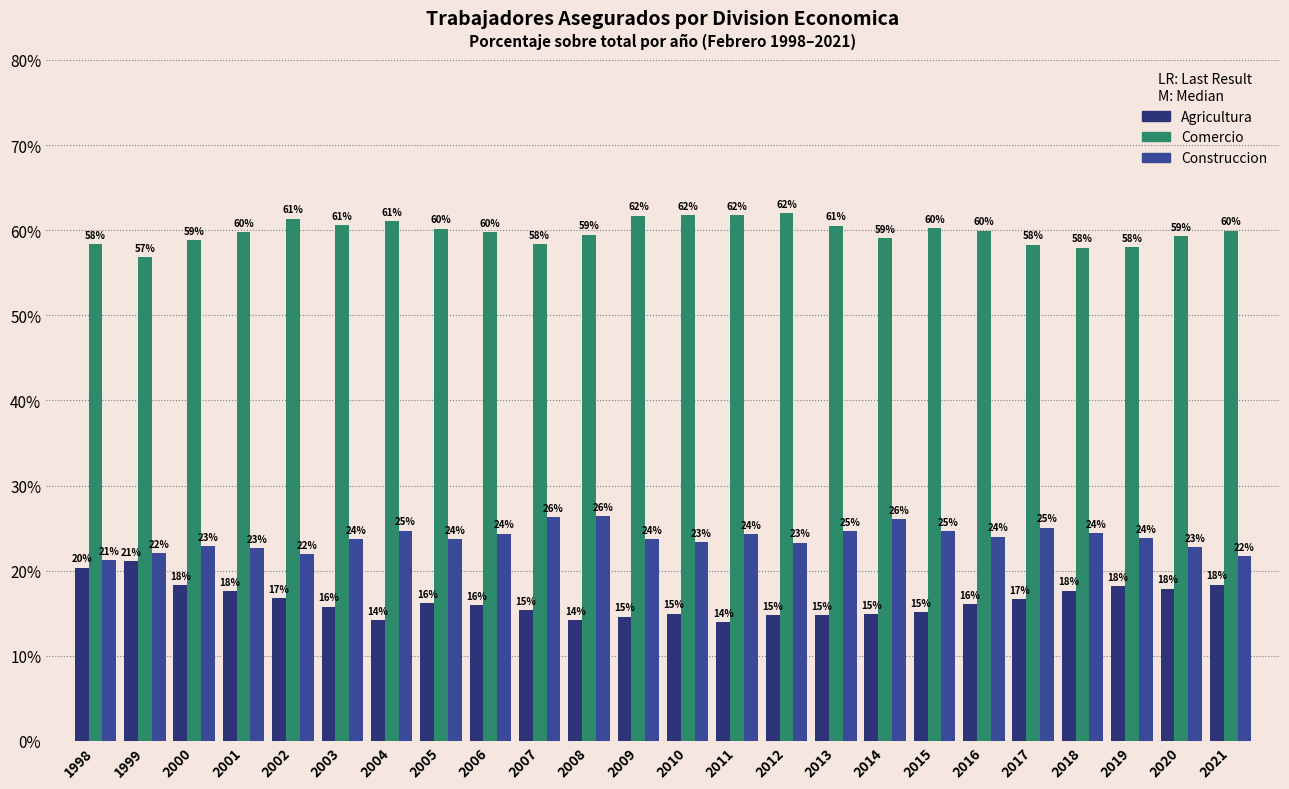

At 2020, list the series in order from smallest to largest.

Agricultura, Construccion, Comercio